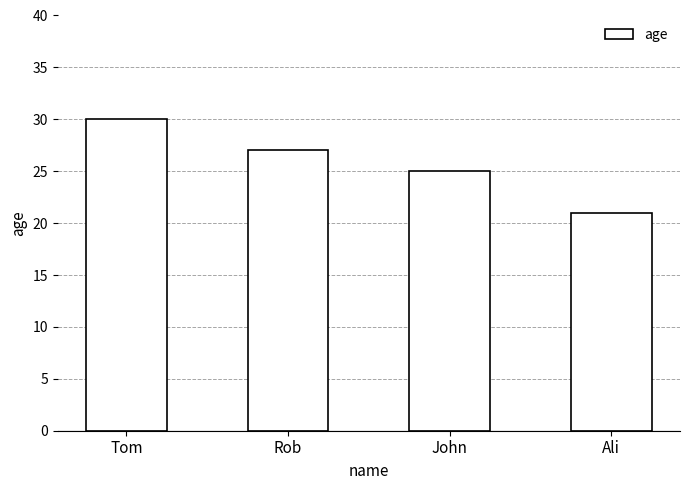

What is the change in value from Rob to John?

-2